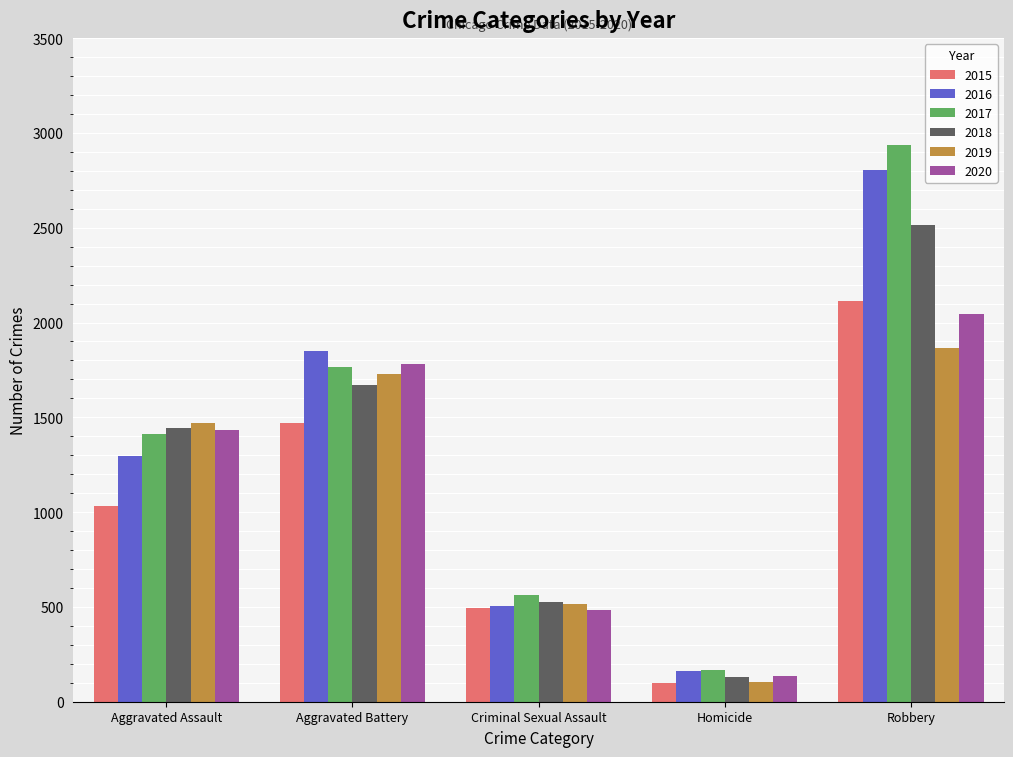

Count the 2015 values in the range 492 to 1468.

3